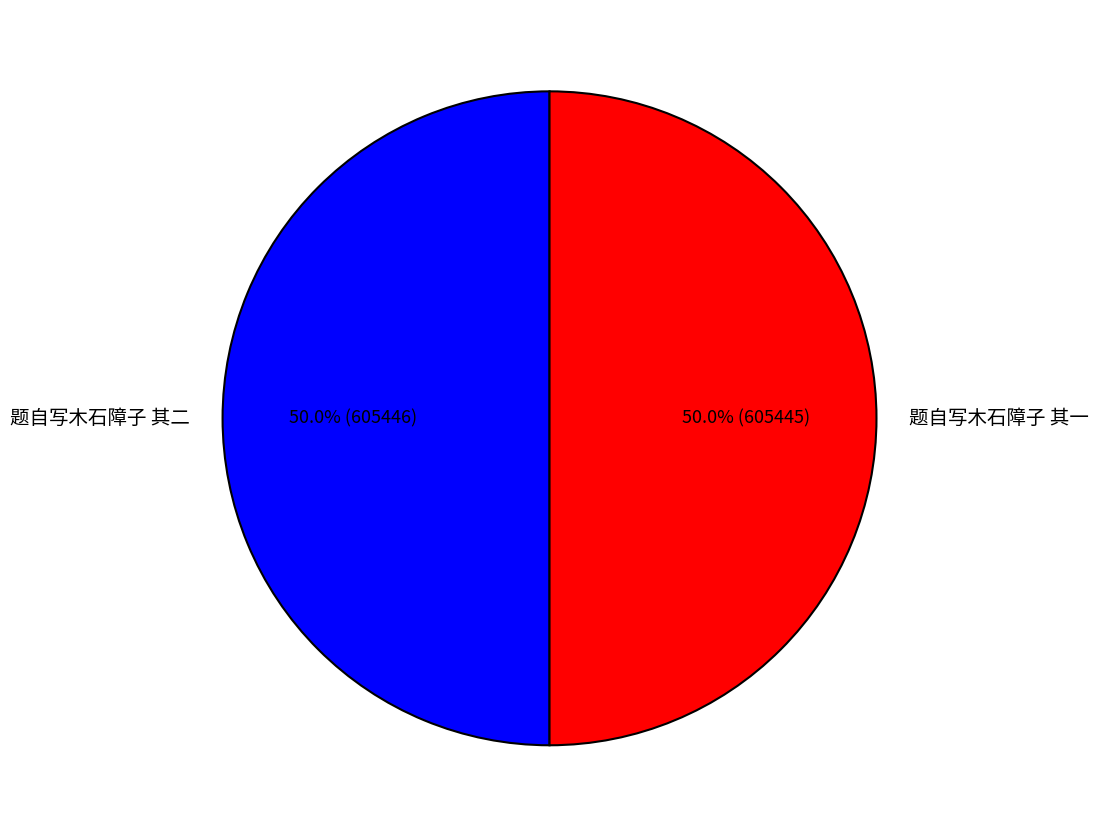

The 题自写木石障子 其二 slice represents 50% of the pie. True or false?

True